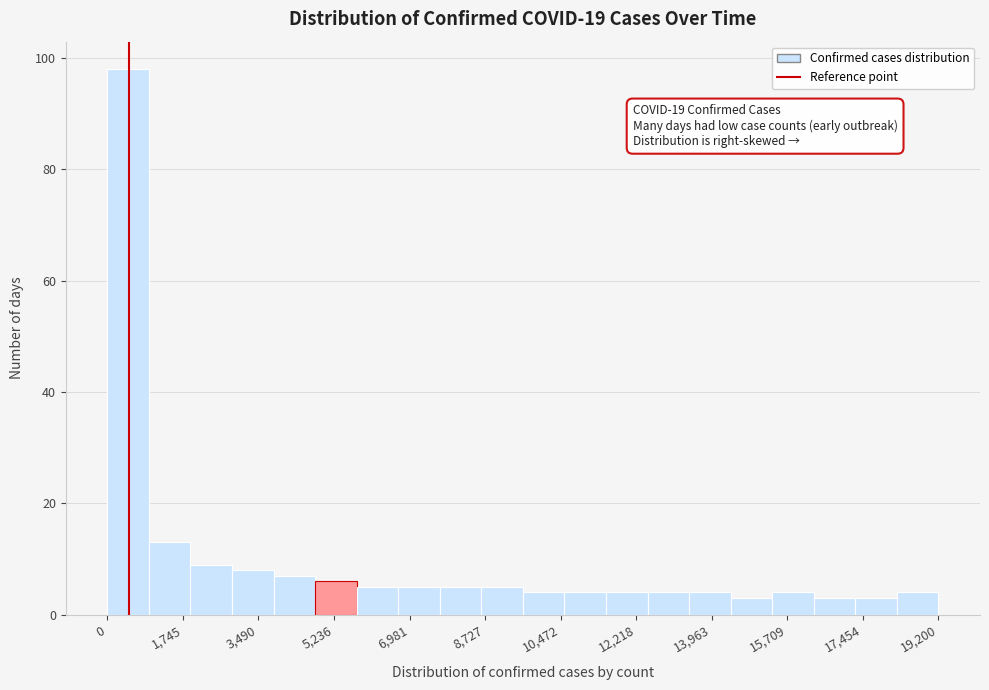

Over which range of the x-axis is the bar tallest?

0 to 960